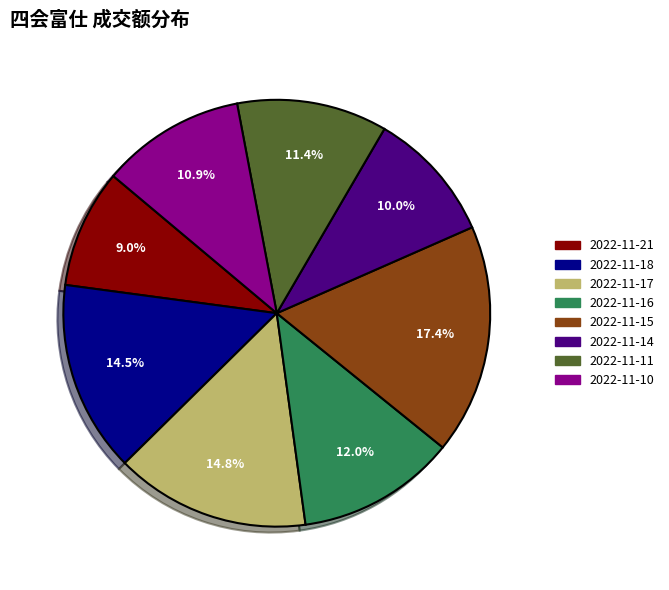

What is the largest slice in the pie chart?

2022-11-15